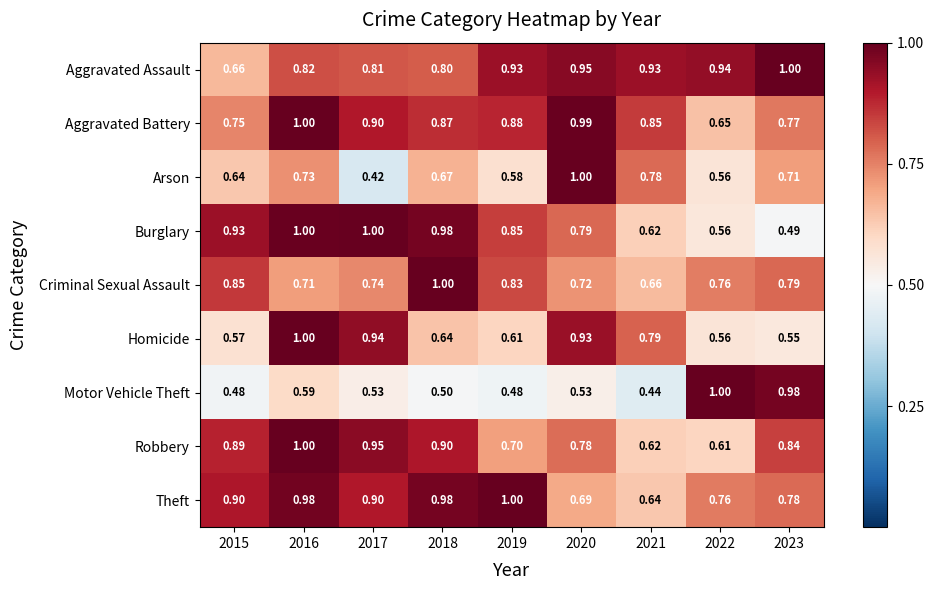

At 2020, list the series in order from smallest to largest.

Motor Vehicle Theft, Theft, Criminal Sexual Assault, Robbery, Burglary, Homicide, Aggravated Assault, Aggravated Battery, Arson